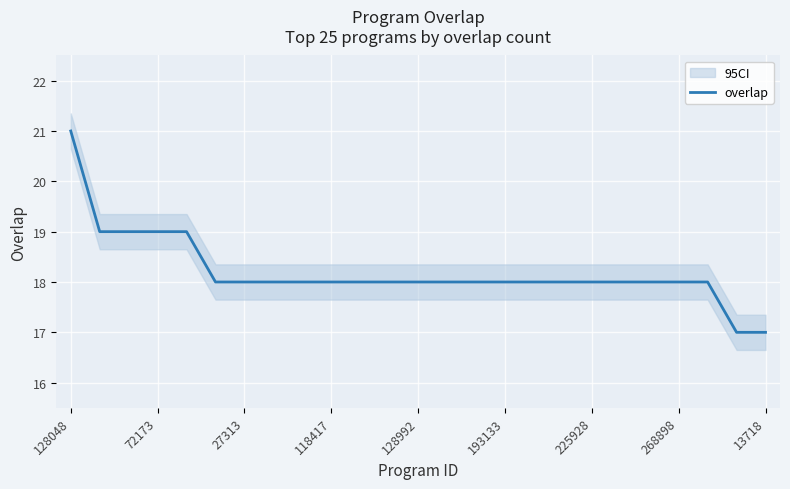

At which label does the data first exceed 18?

128048